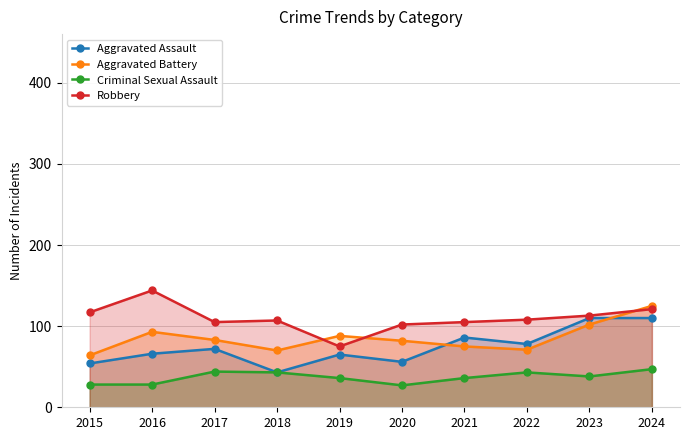

What is the difference between the highest and lowest values at 2024?

78